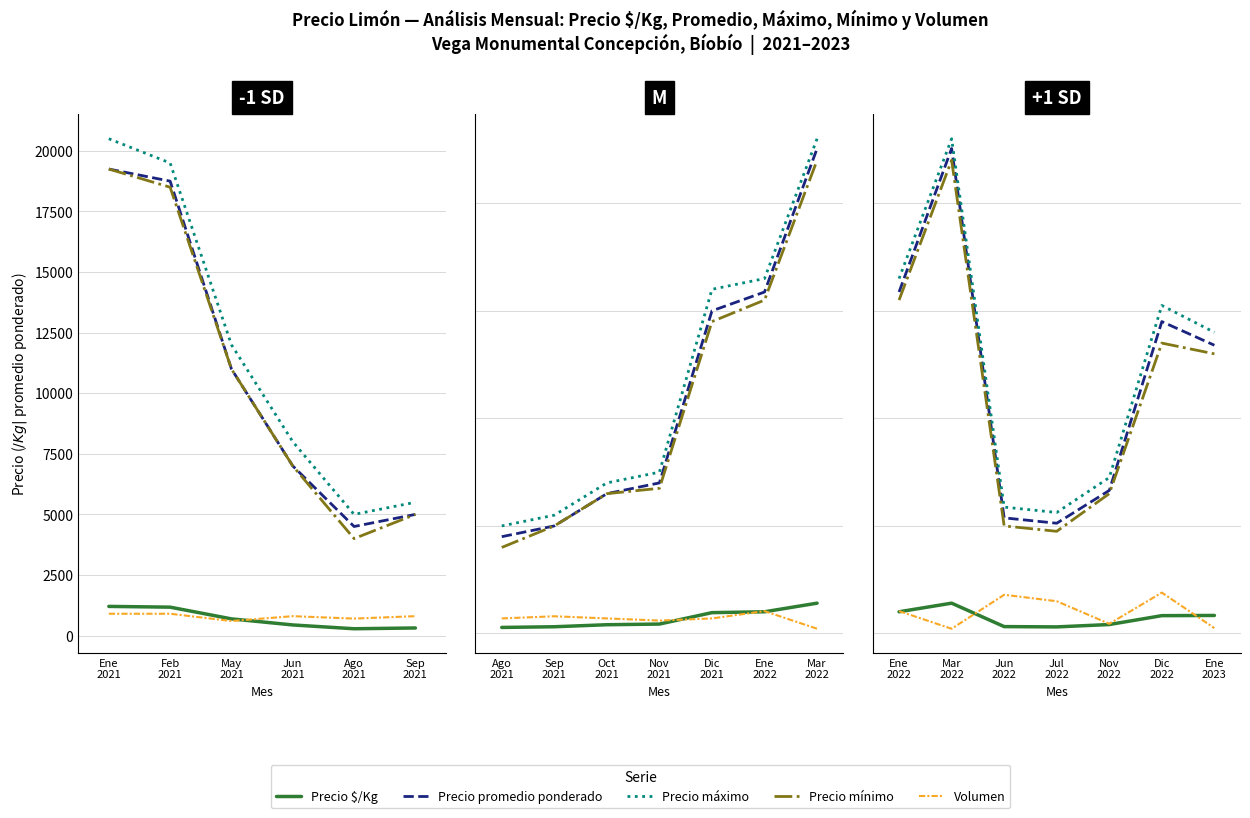

How many times do Volumen and Precio $/Kg cross each other?

1